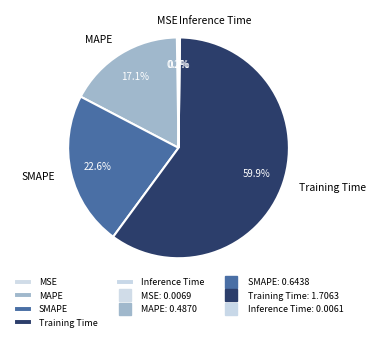

Which has a higher value, MAPE or SMAPE?

SMAPE